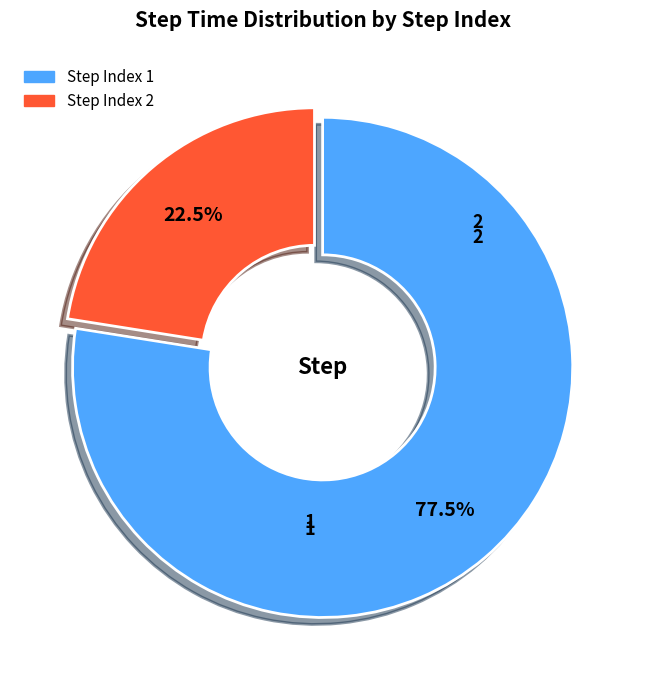

Which slice is the smallest?

Step Index 2